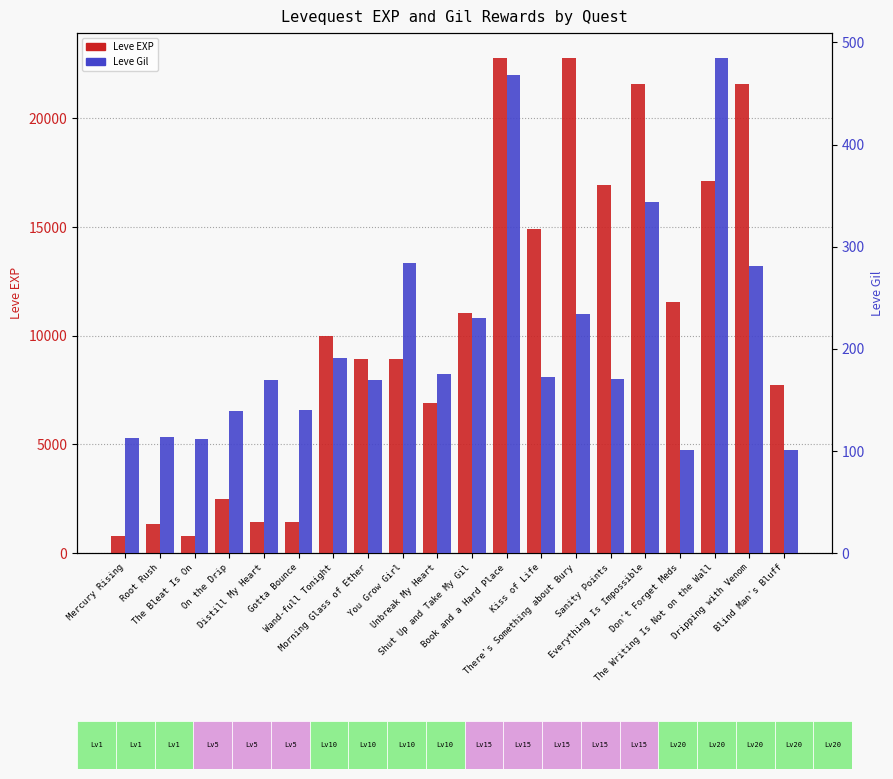

What are all the series names shown in the legend?

Leve EXP, Leve Gil